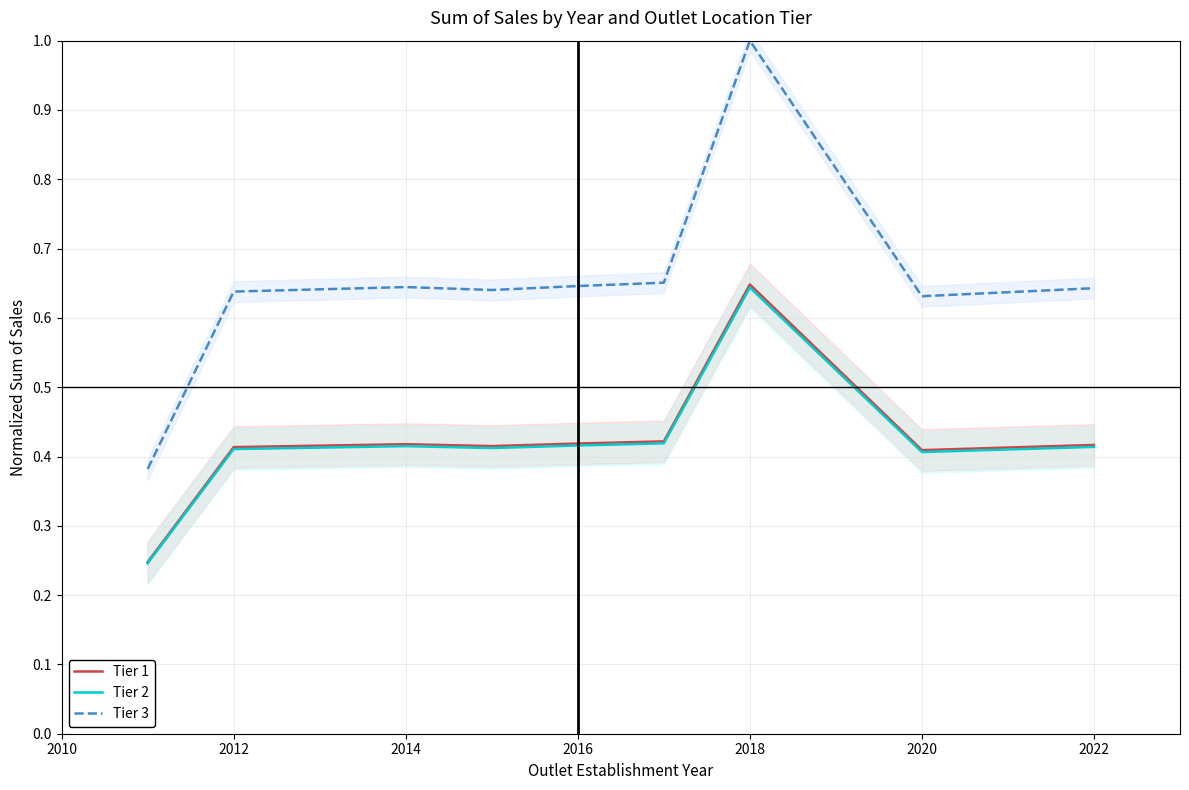

True or false: Tier 1 and Tier 3 cross at least once.

False